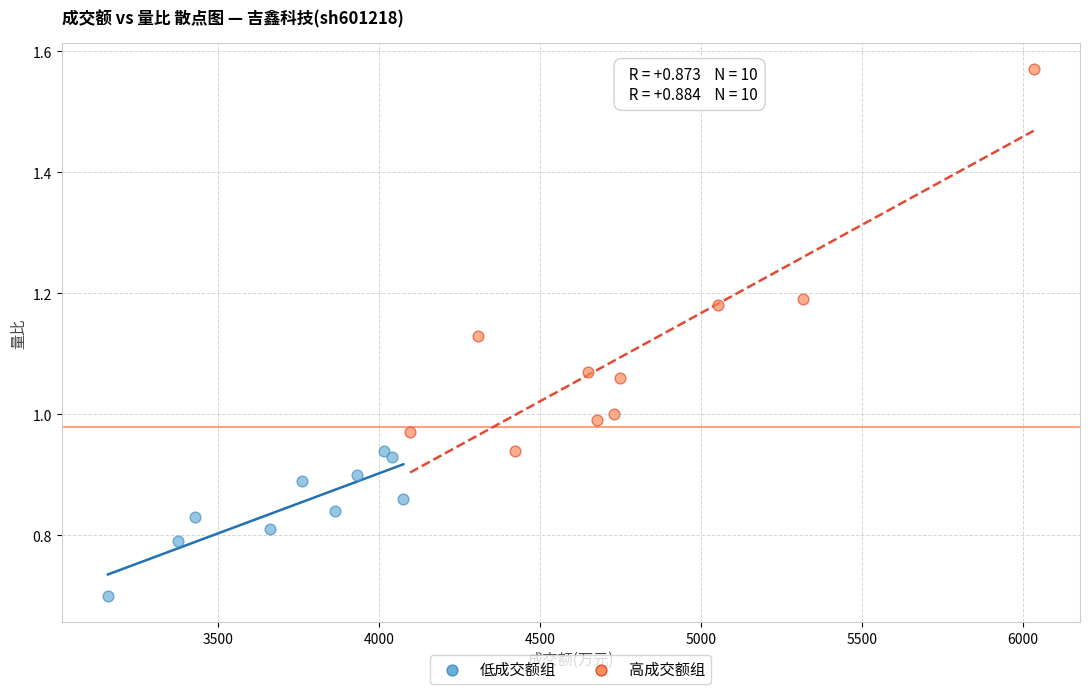

Which series contains the highest Y value?

高成交额组